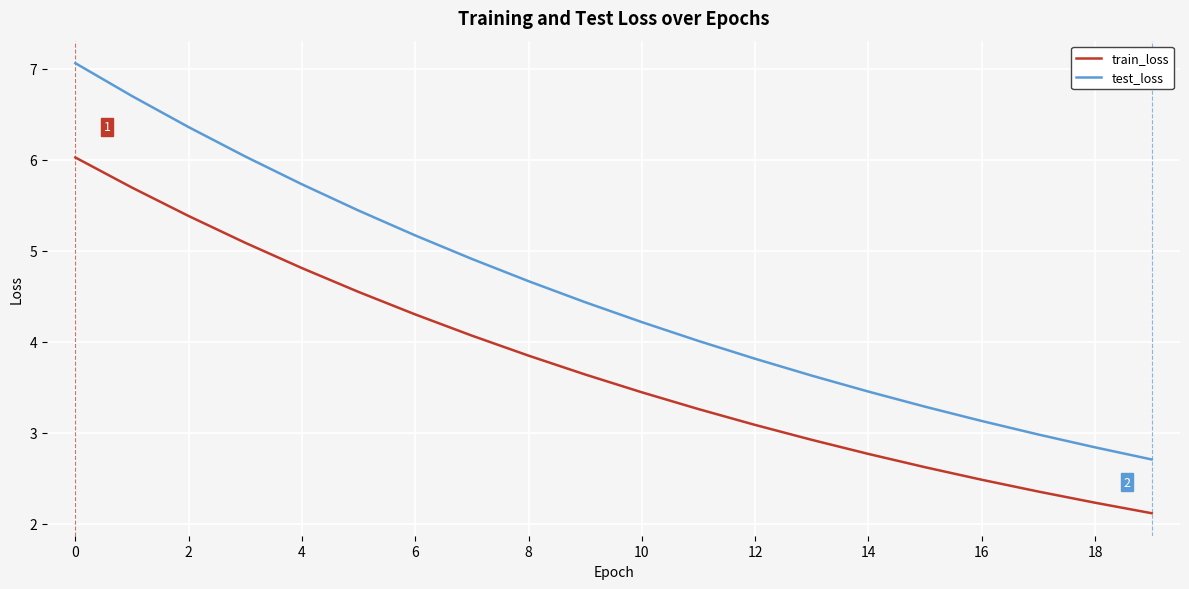

True or false: train_loss and test_loss cross at least once.

False